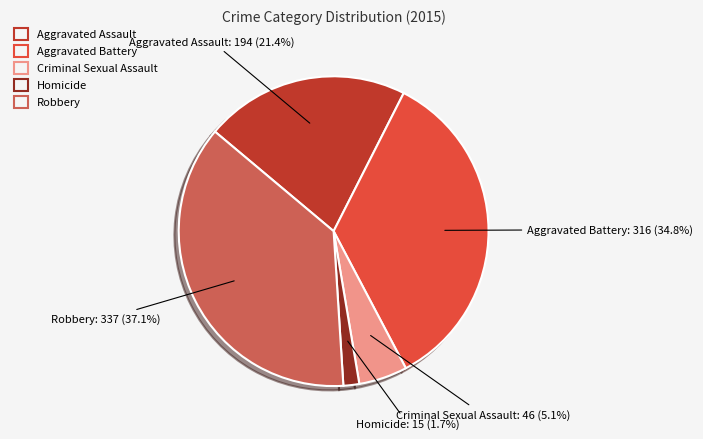

Rank the categories by value from highest to lowest.

Robbery, Aggravated Battery, Aggravated Assault, Criminal Sexual Assault, Homicide